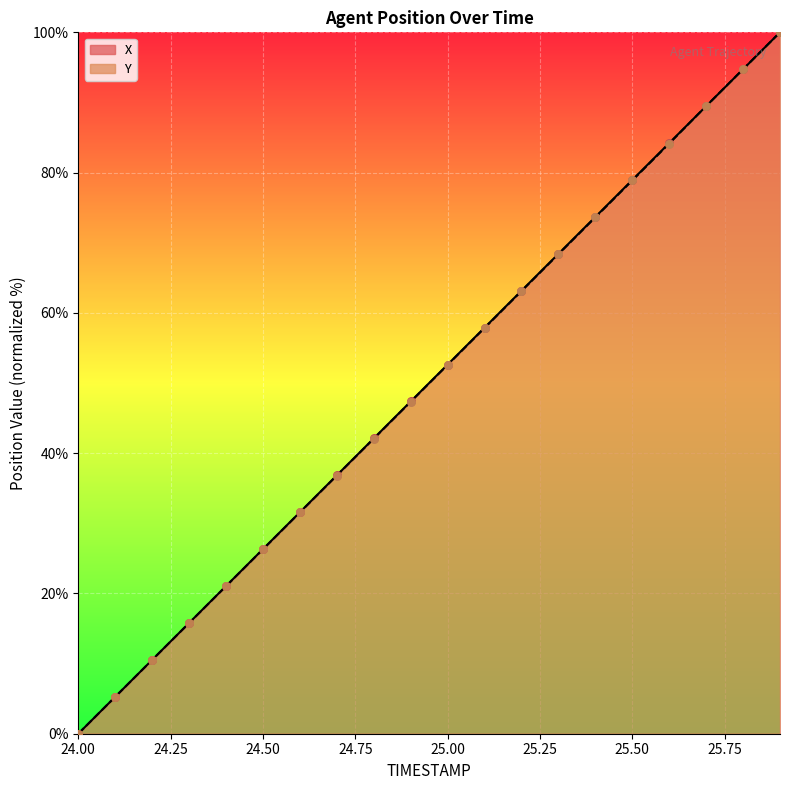

At which category is the sum across all series the highest?

25.9